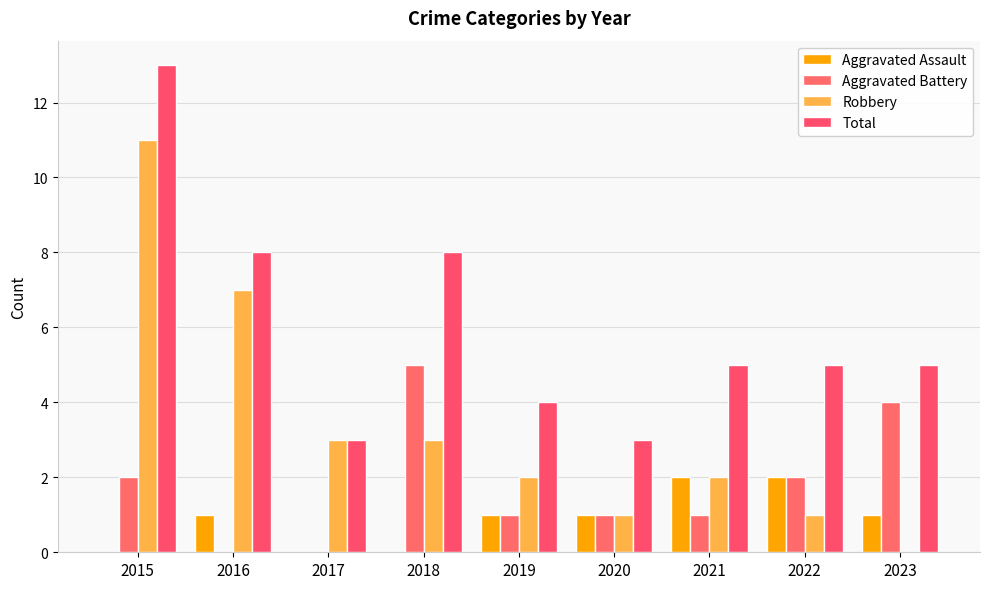

At 2022, list the series in order from largest to smallest.

Total, Aggravated Assault, Aggravated Battery, Robbery